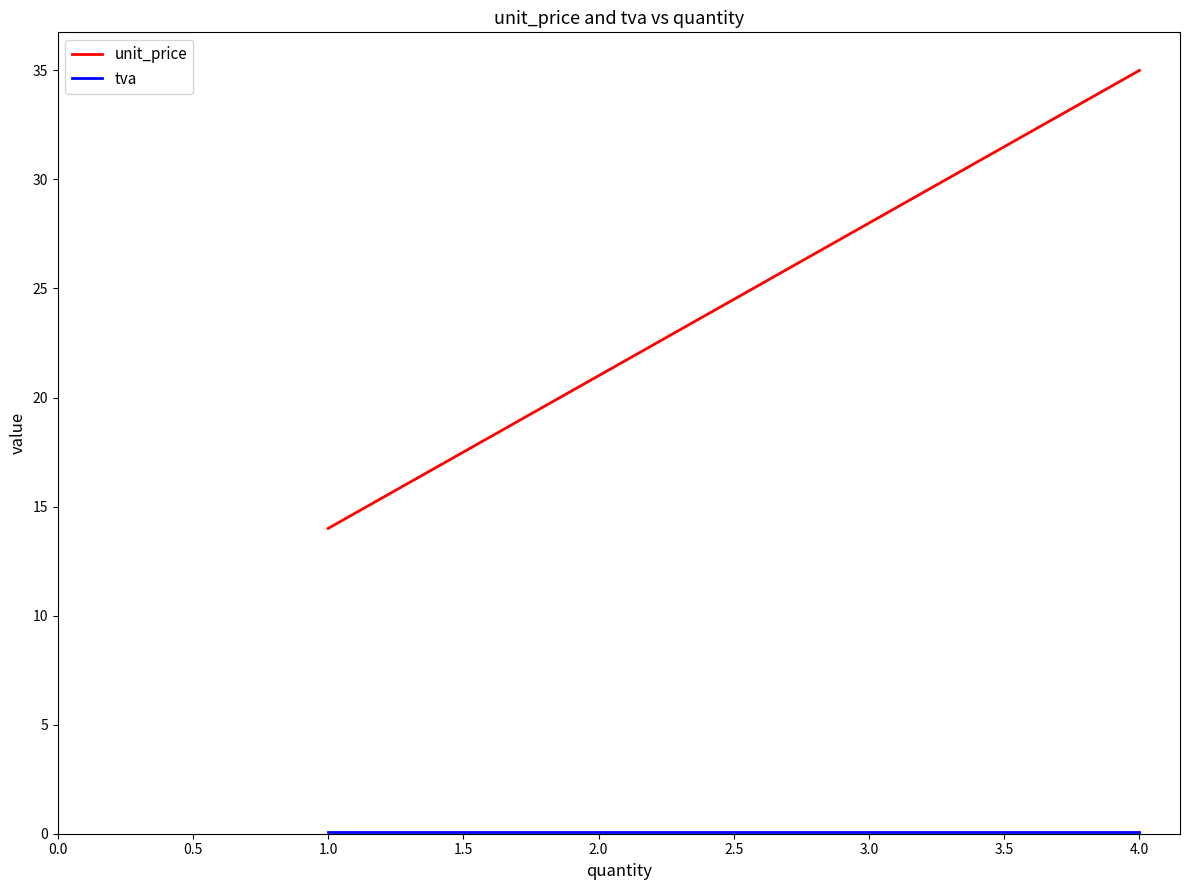

List the labels in order of unit_price value, smallest first.

1.0, 2.0, 3.0, 4.0